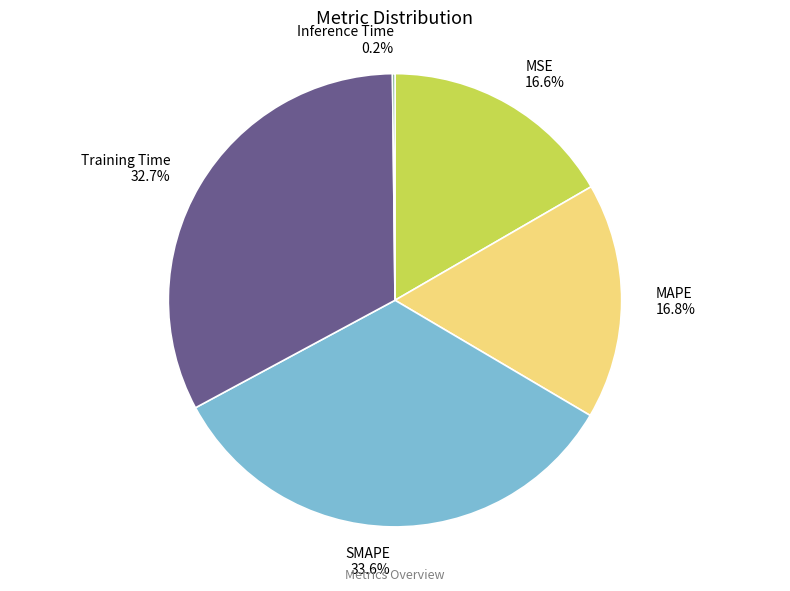

Is it true that MSE is 4% of the pie?

False